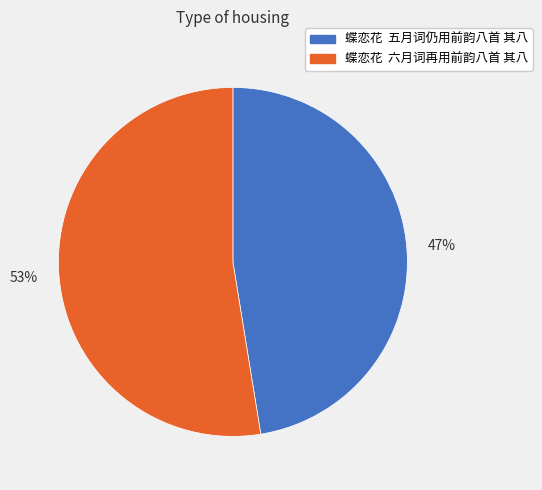

Is it true that 53% is 53% of the pie?

True